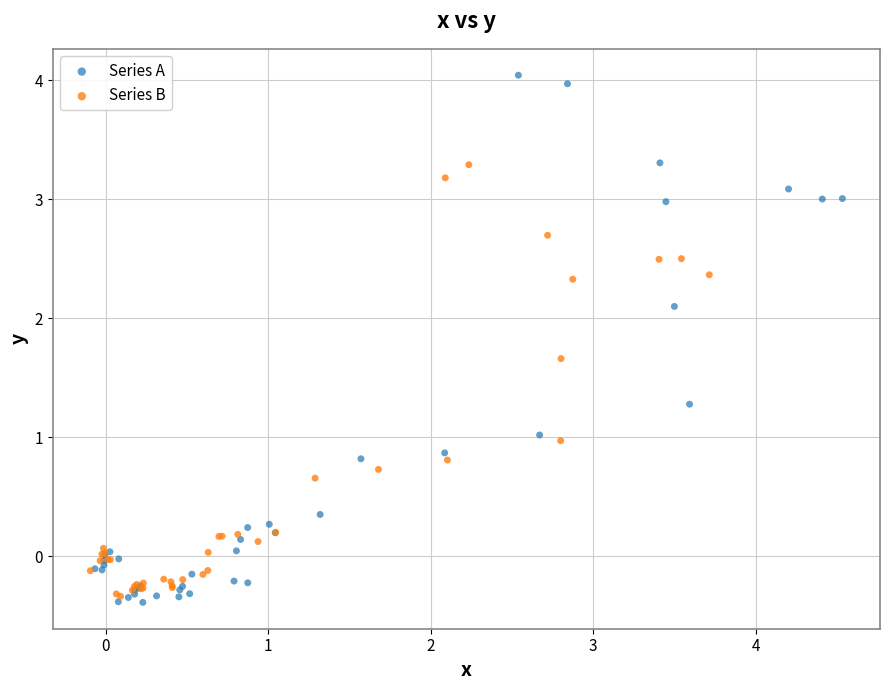

What are all the series names shown in the legend?

Series A, Series B